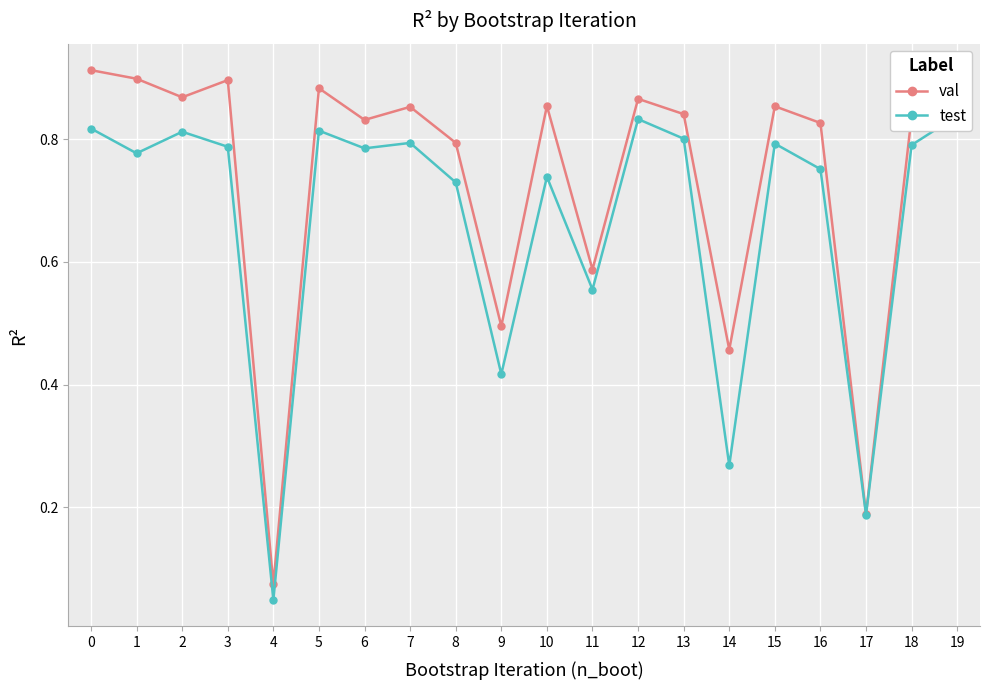

What is the difference between the val values at 1 and 9?

0.4